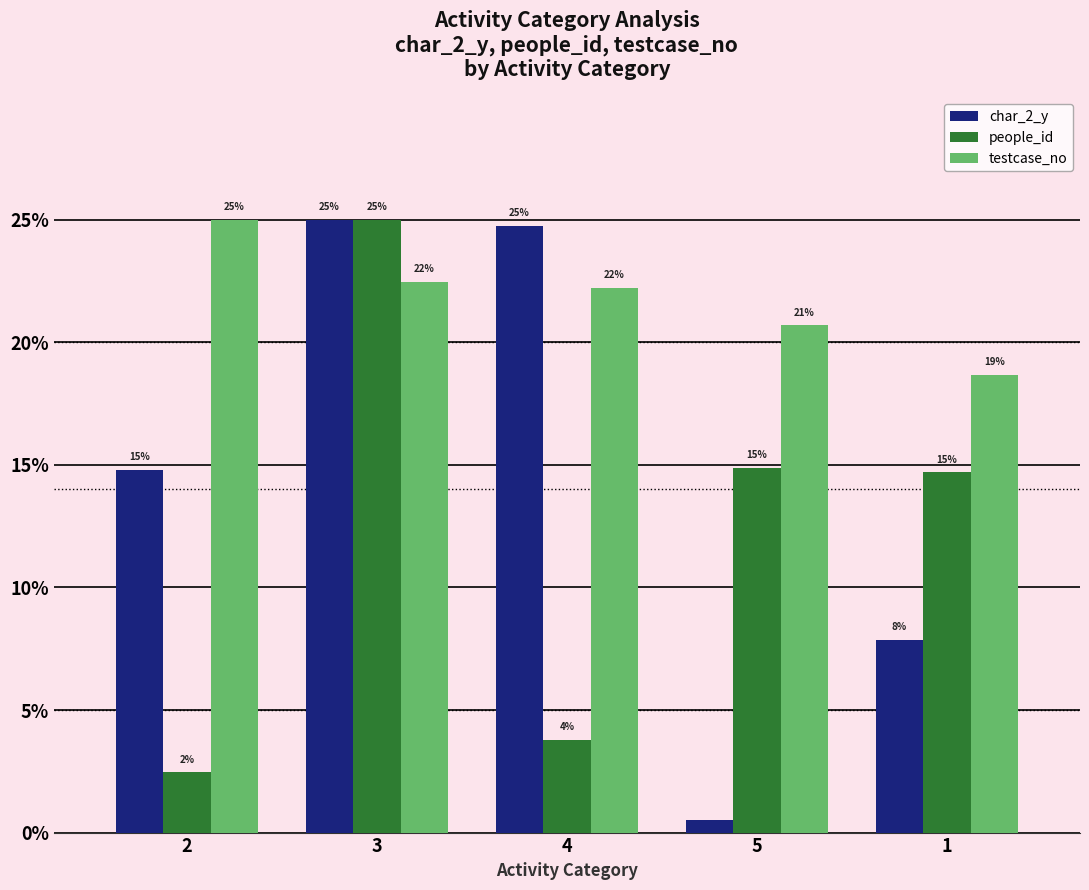

Where does the people_id series first go above 14?

3